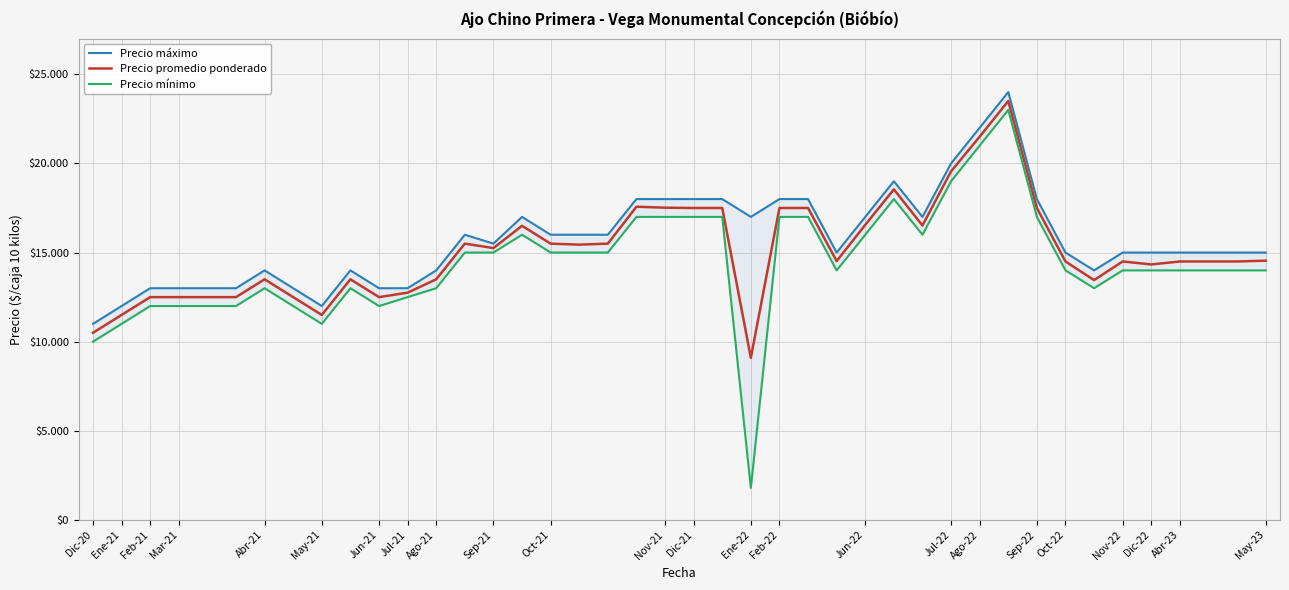

What is the minimum value for Precio maximo?

11000